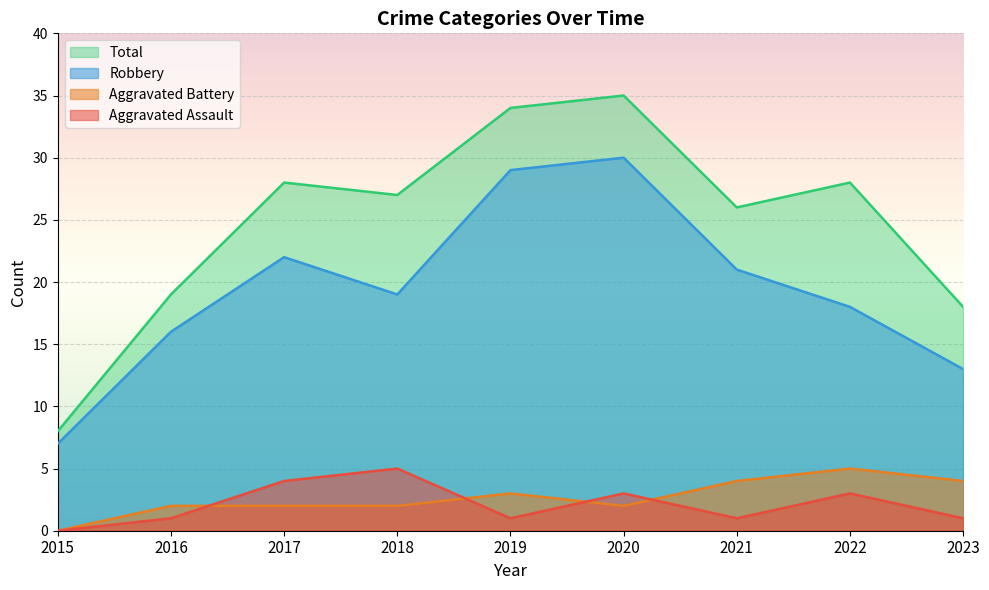

What is the sum of all Robbery values?

175